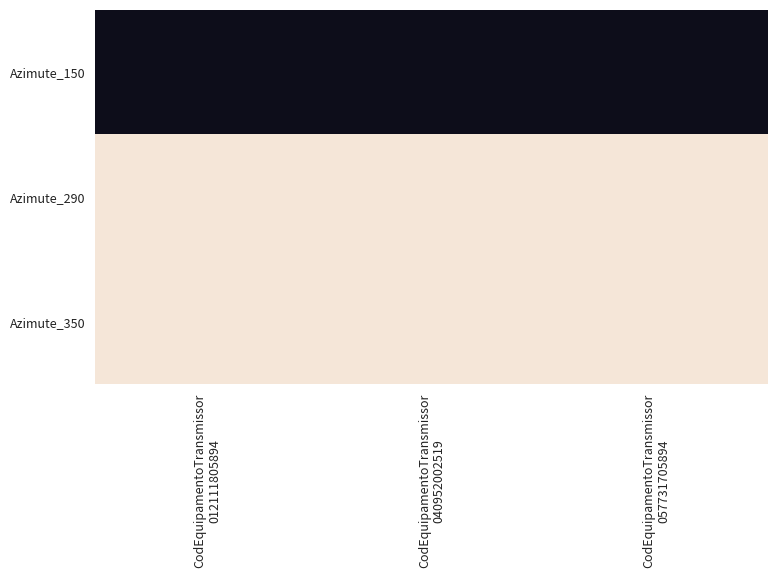

Rank the series at CodEquipamentoTransmissor 057731705894 from highest to lowest value.

Azimute_290, Azimute_350, Azimute_150